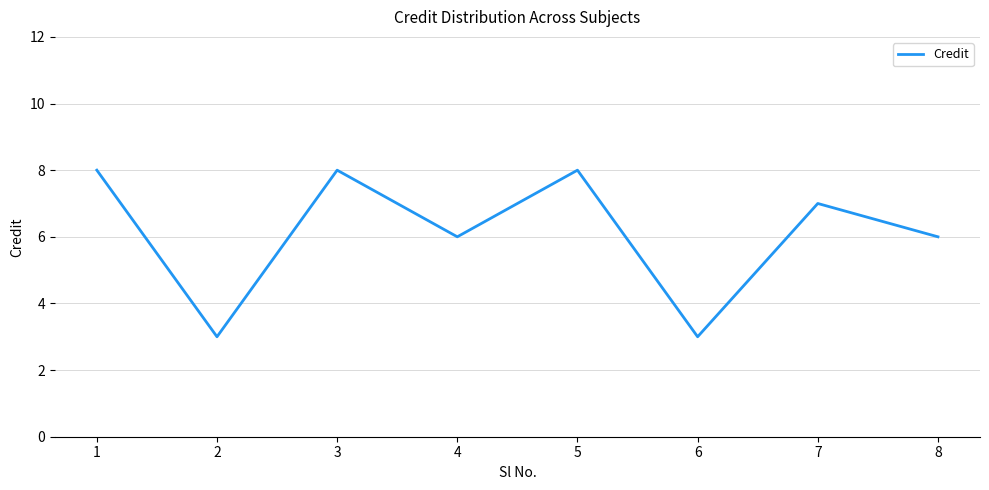

Reading right to left, extract all data points from this chart.

6	7	3	8	6	8	3	8